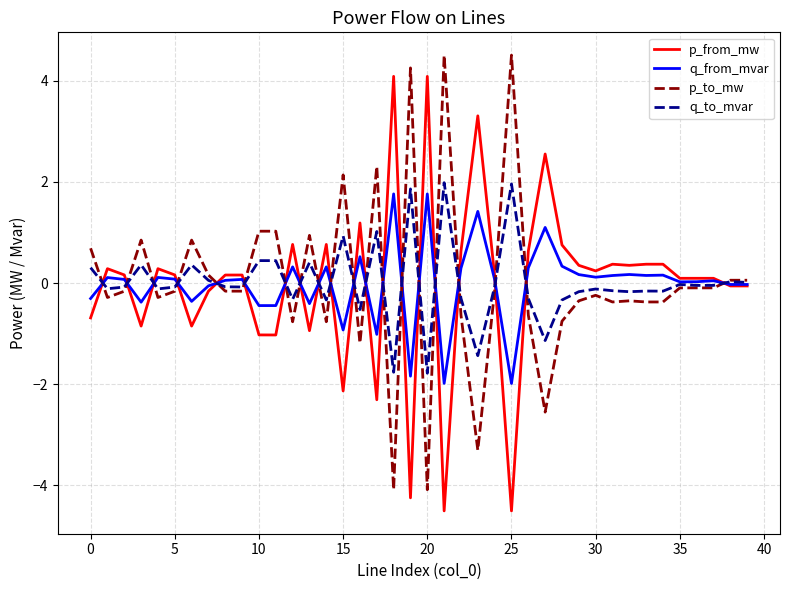

What is the minimum value for q_from_mvar?

-2.0